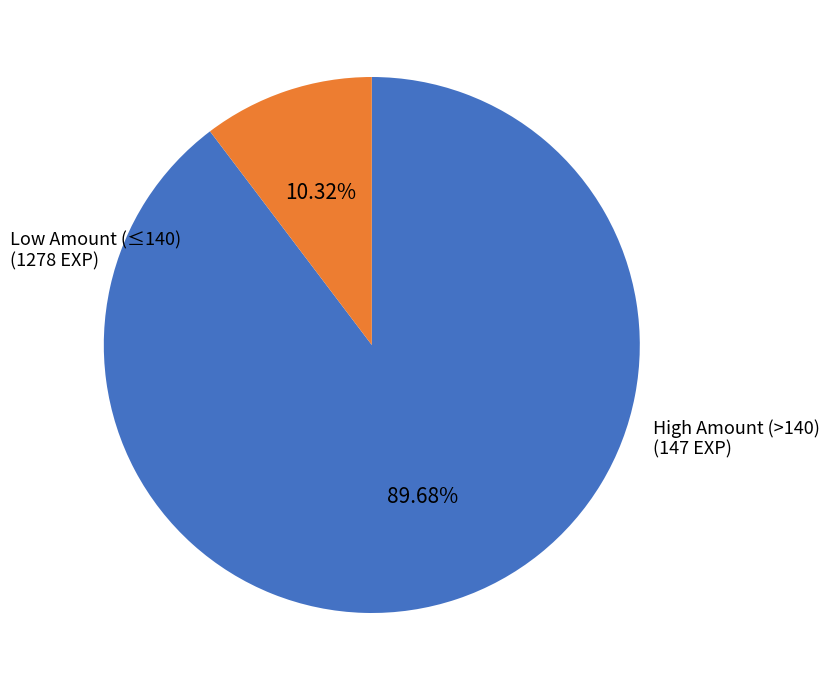

How many slices are in this pie chart?

2